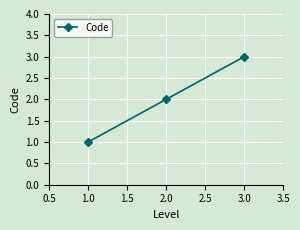

The chart shows a value of 2 at 2.0. True or false?

True